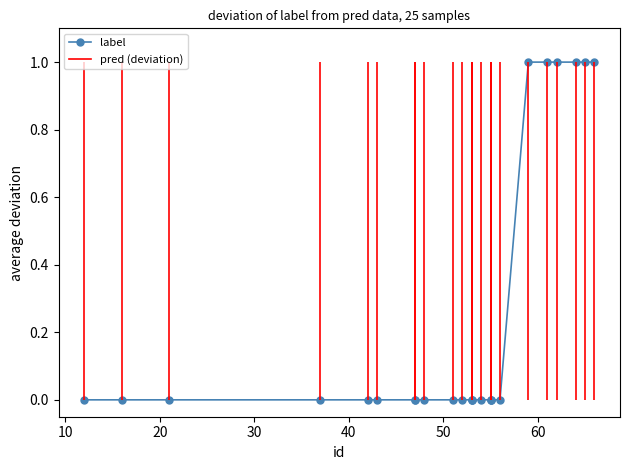

How many lines are shown in the chart?

1